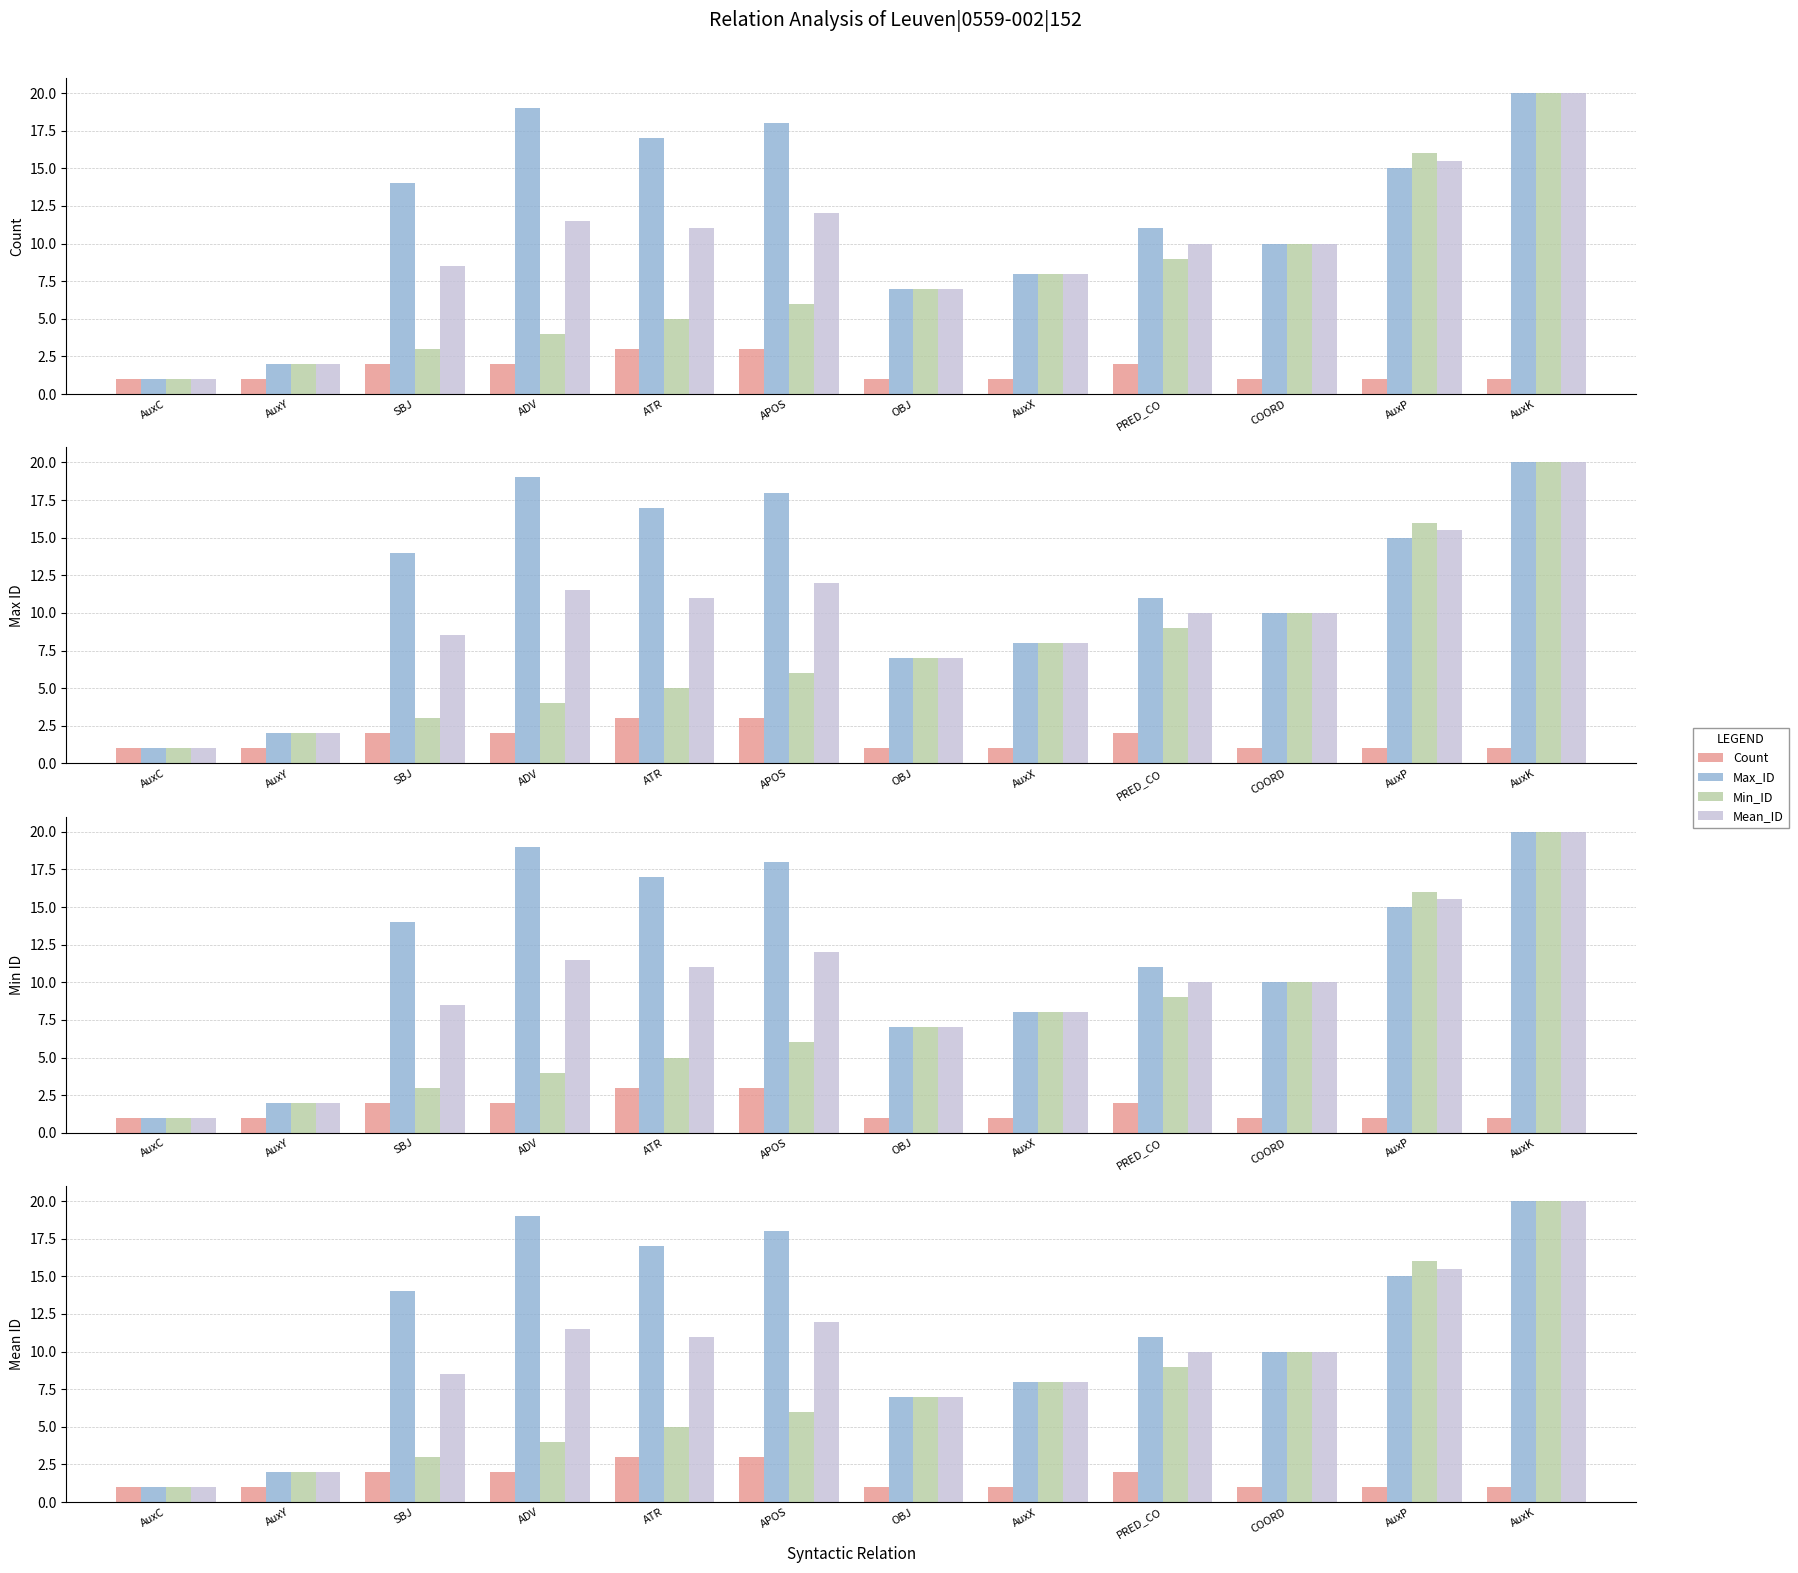

At how many categories does at least one series exceed 16?

4